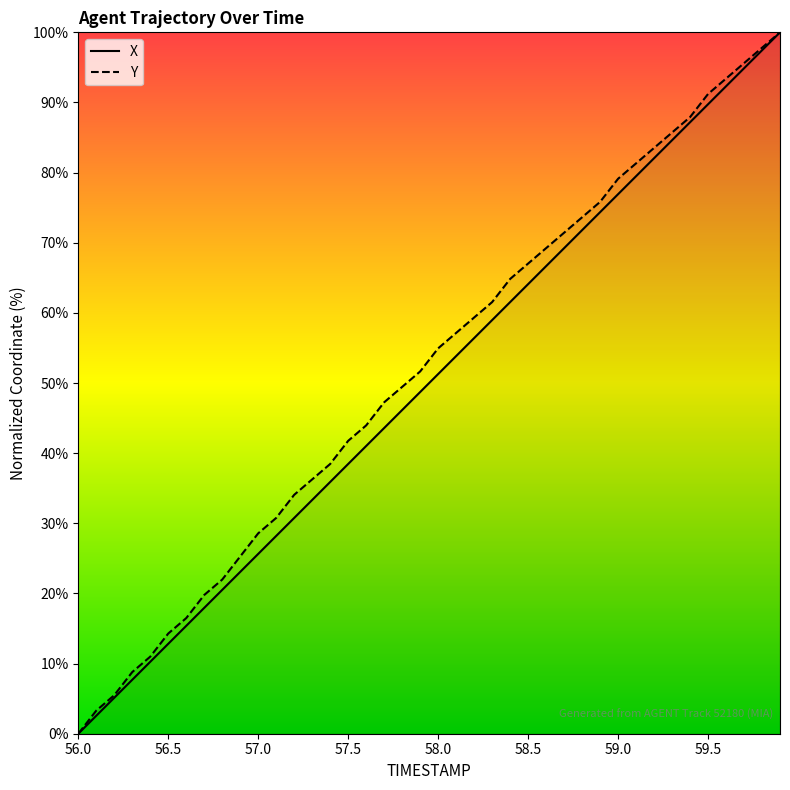

Which has a higher value, 59.8 or 59.4?

59.8